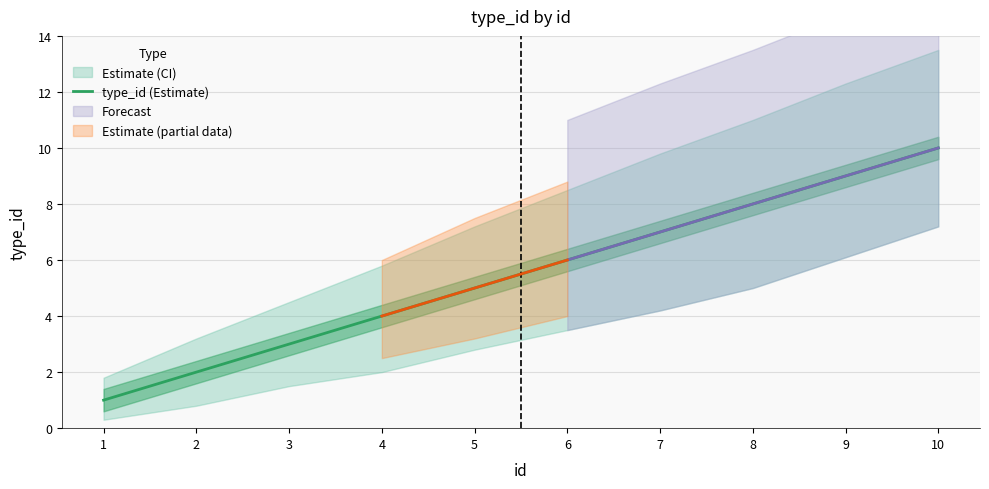

What is the value of the 8th point from the left?

8